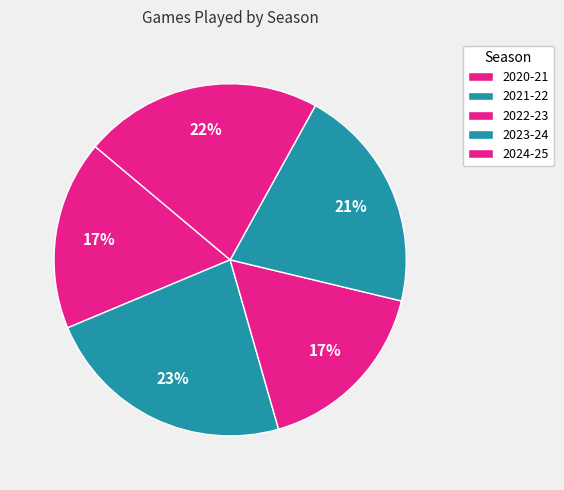

Is 2021-22 the majority of the pie?

No